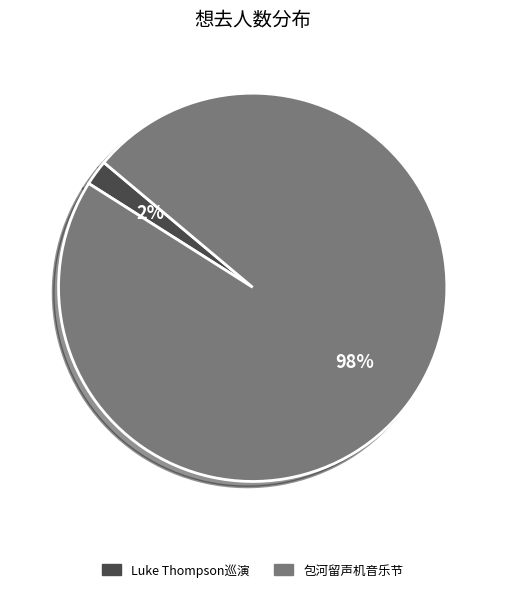

Do 包河留声机音乐节 and Luke Thompson巡演 together represent more than half of the pie?

Yes